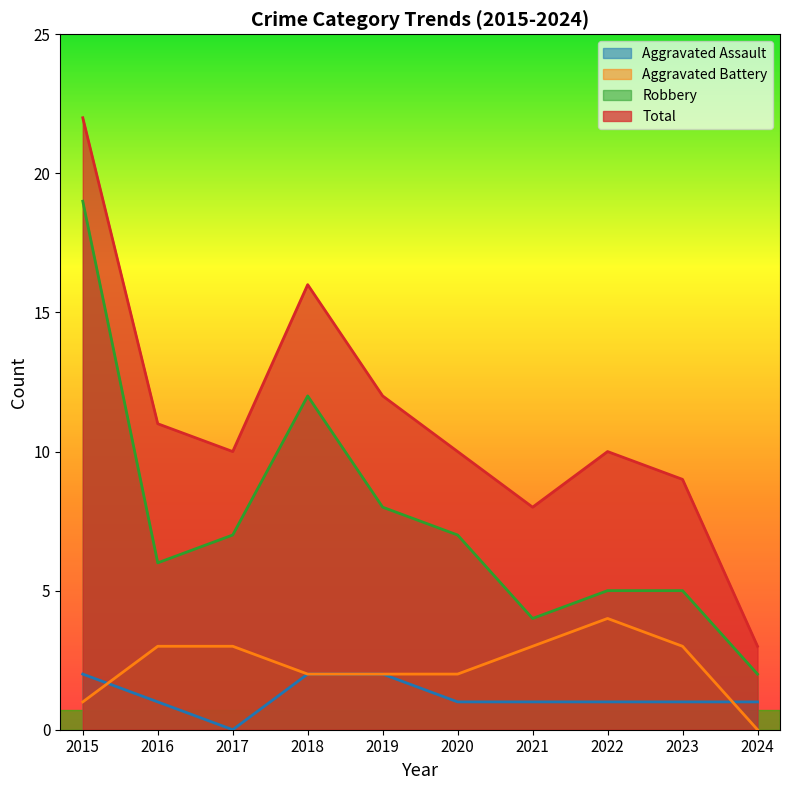

Reading left to right, extract all data points from this chart.

Aggravated Assault: 2015=2	2016=1	2017=0	2018=2	2019=2	2020=1	2021=1	2022=1	2023=1	2024=1
Aggravated Battery: 2015=1	2016=3	2017=3	2018=2	2019=2	2020=2	2021=3	2022=4	2023=3	2024=0
Robbery: 2015=19	2016=6	2017=7	2018=12	2019=8	2020=7	2021=4	2022=5	2023=5	2024=2
Total: 2015=22	2016=11	2017=10	2018=16	2019=12	2020=10	2021=8	2022=10	2023=9	2024=3